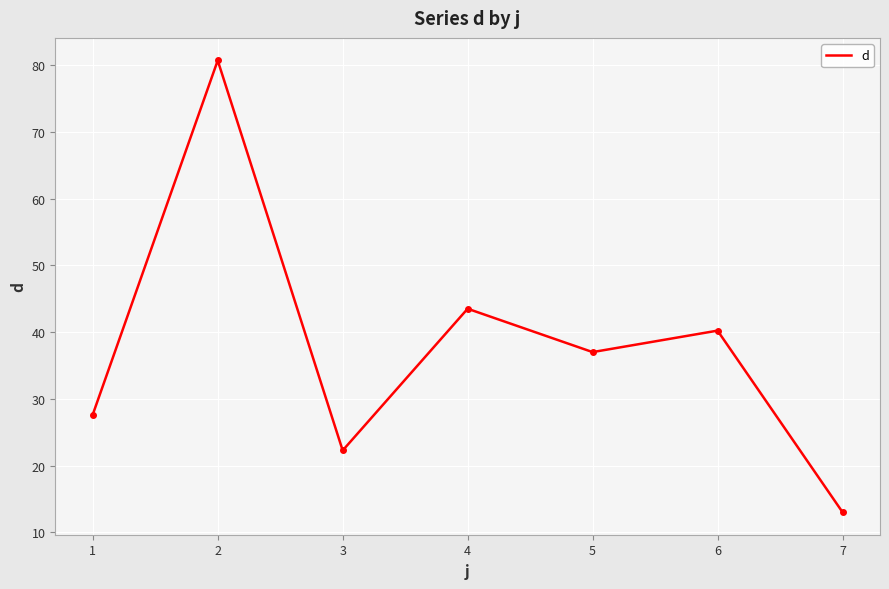

Reading left to right, what are all the values shown in this chart?

27.7	80.7	22.3	43.5	37.0	40.2	13.0